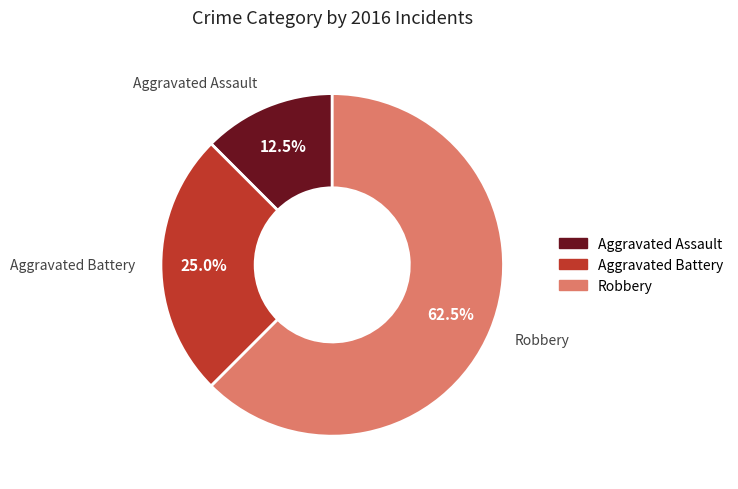

Which category accounts for the majority?

Robbery